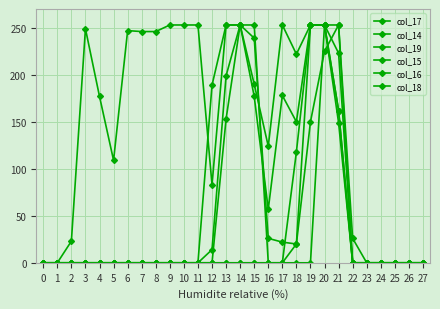

Does the chart display data point markers on the line(s)?

Yes